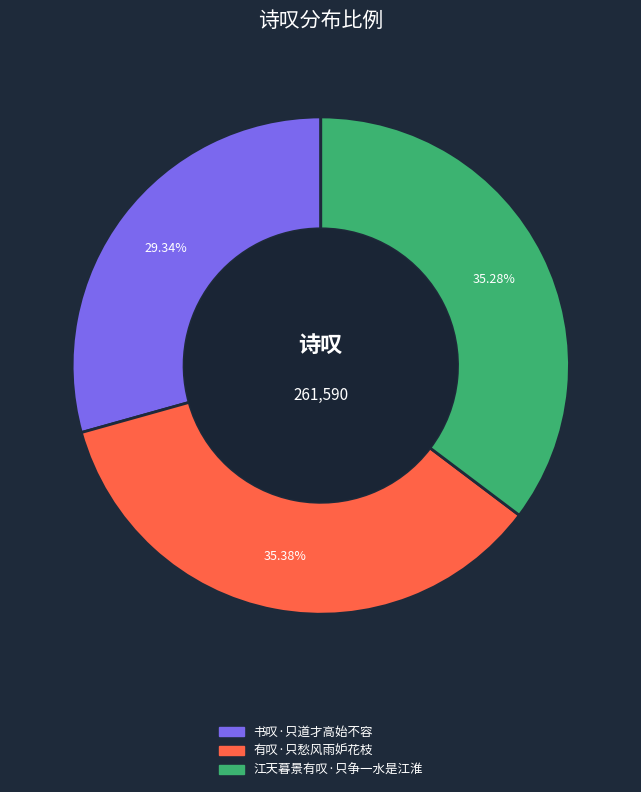

Count the number of slices in the pie.

3